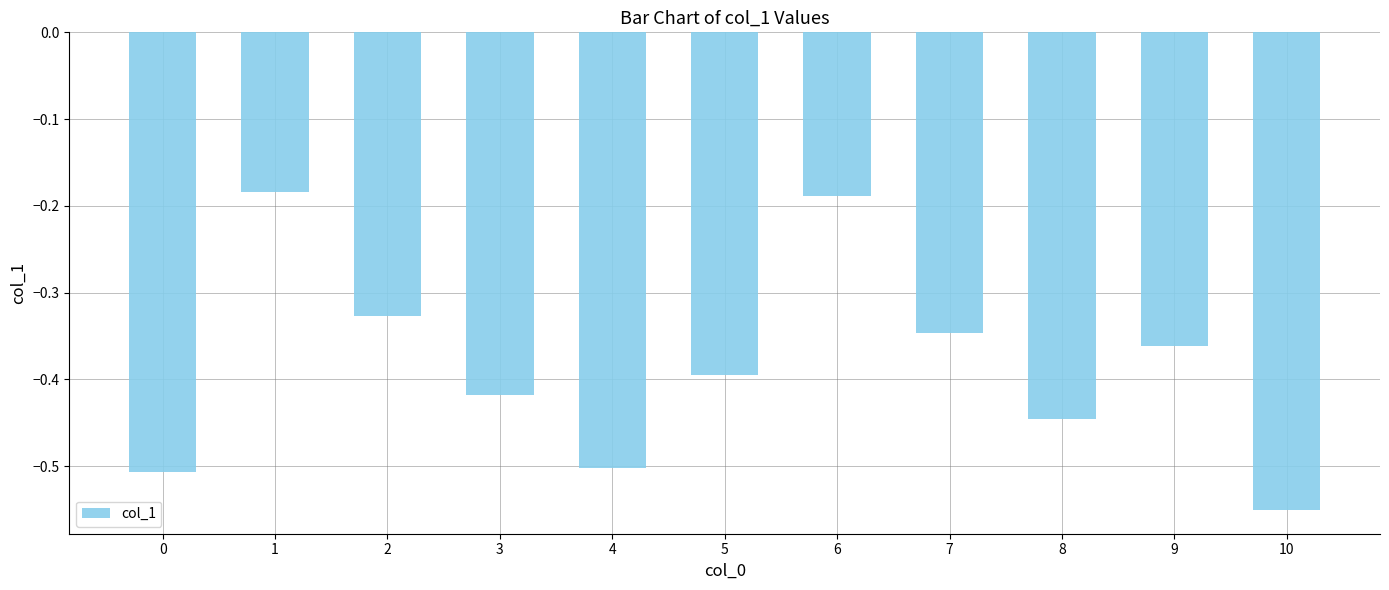

What is the difference between the maximum and minimum values?

0.4